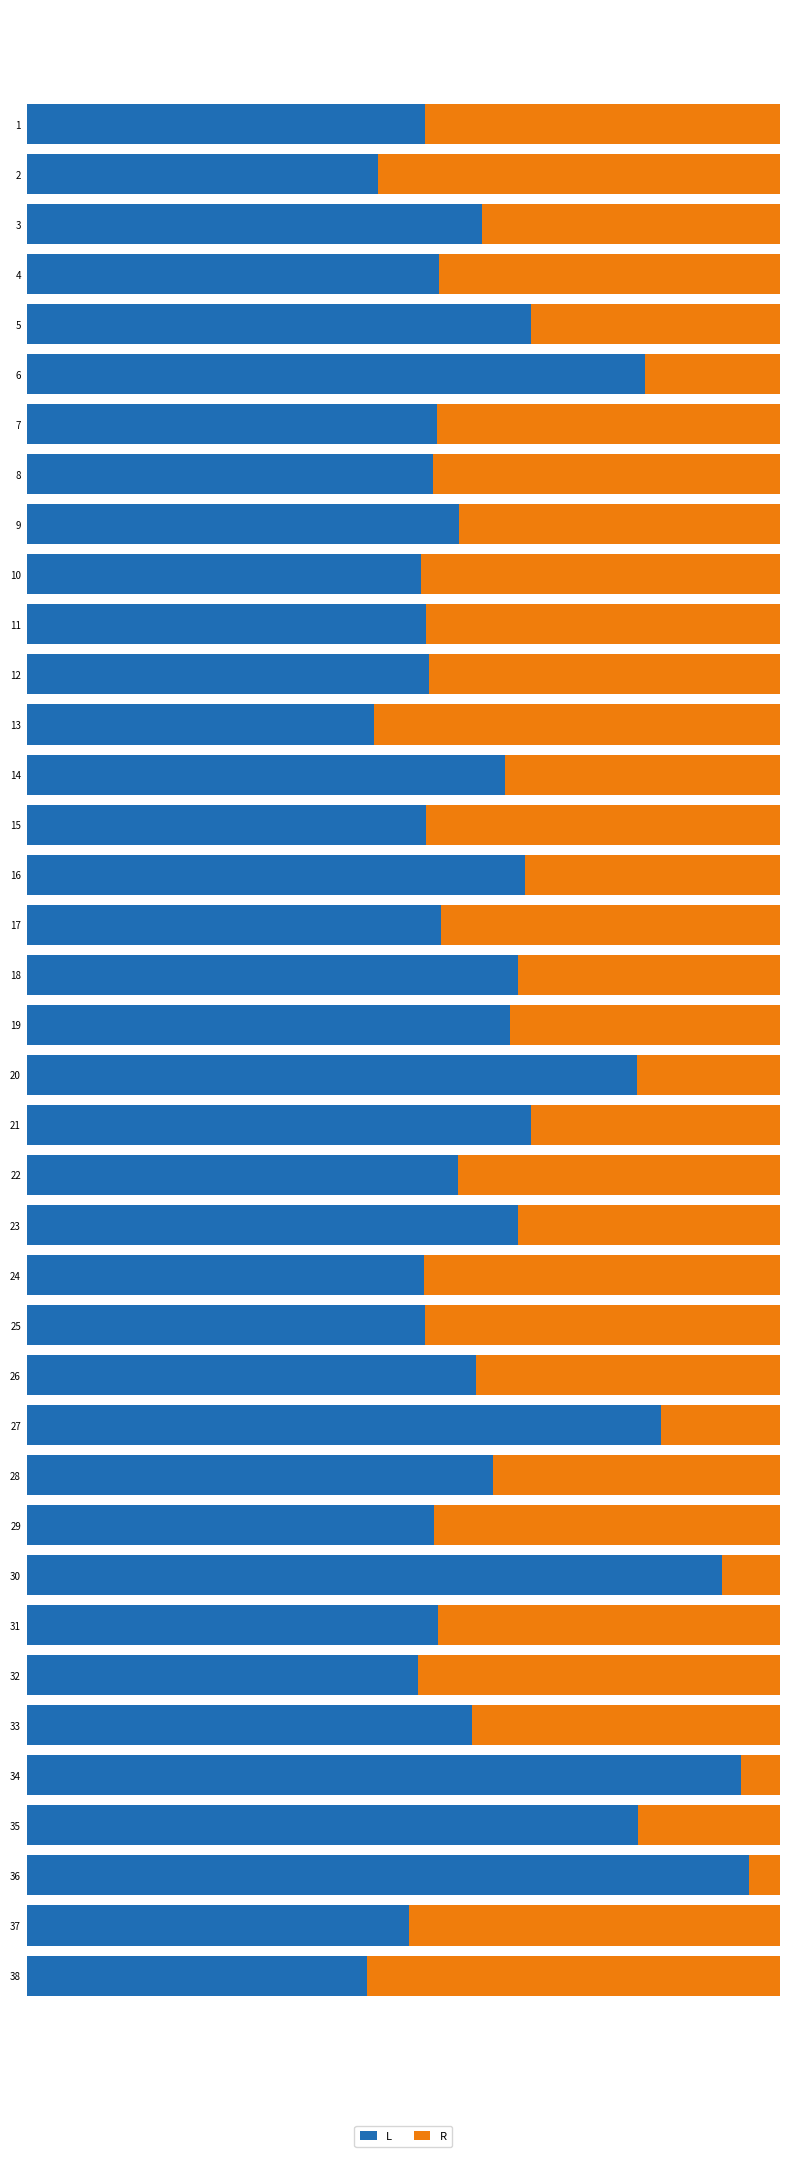

What are all the series names shown in the legend?

L, R